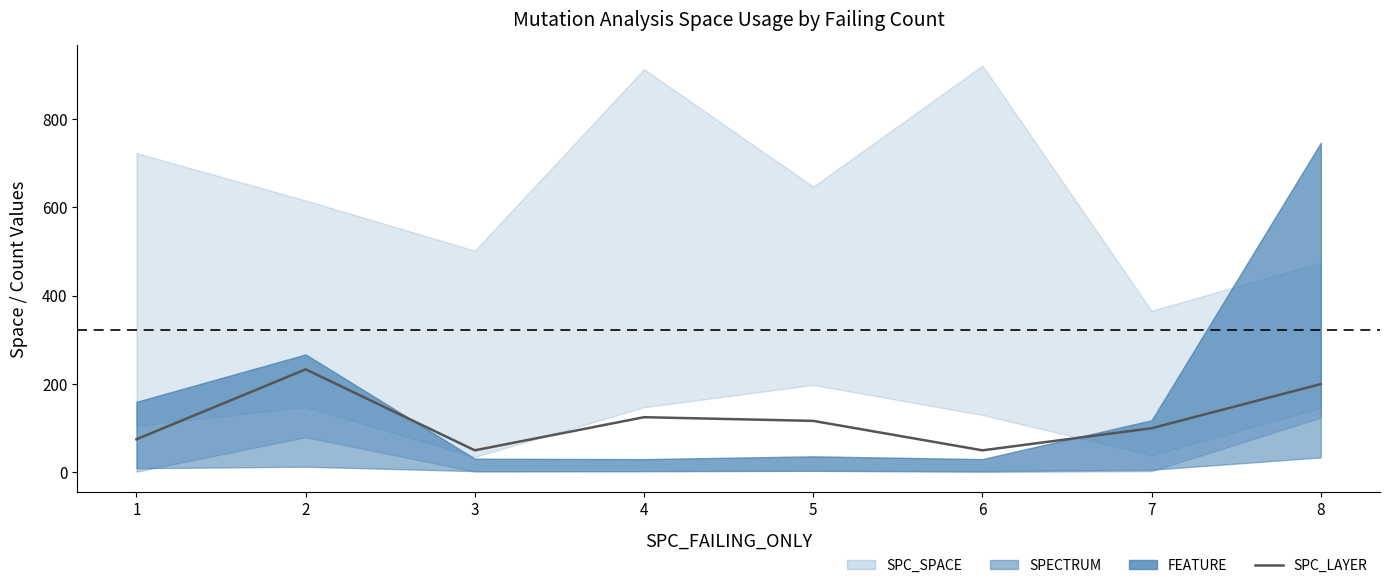

Does the chart have visible grid lines?

No